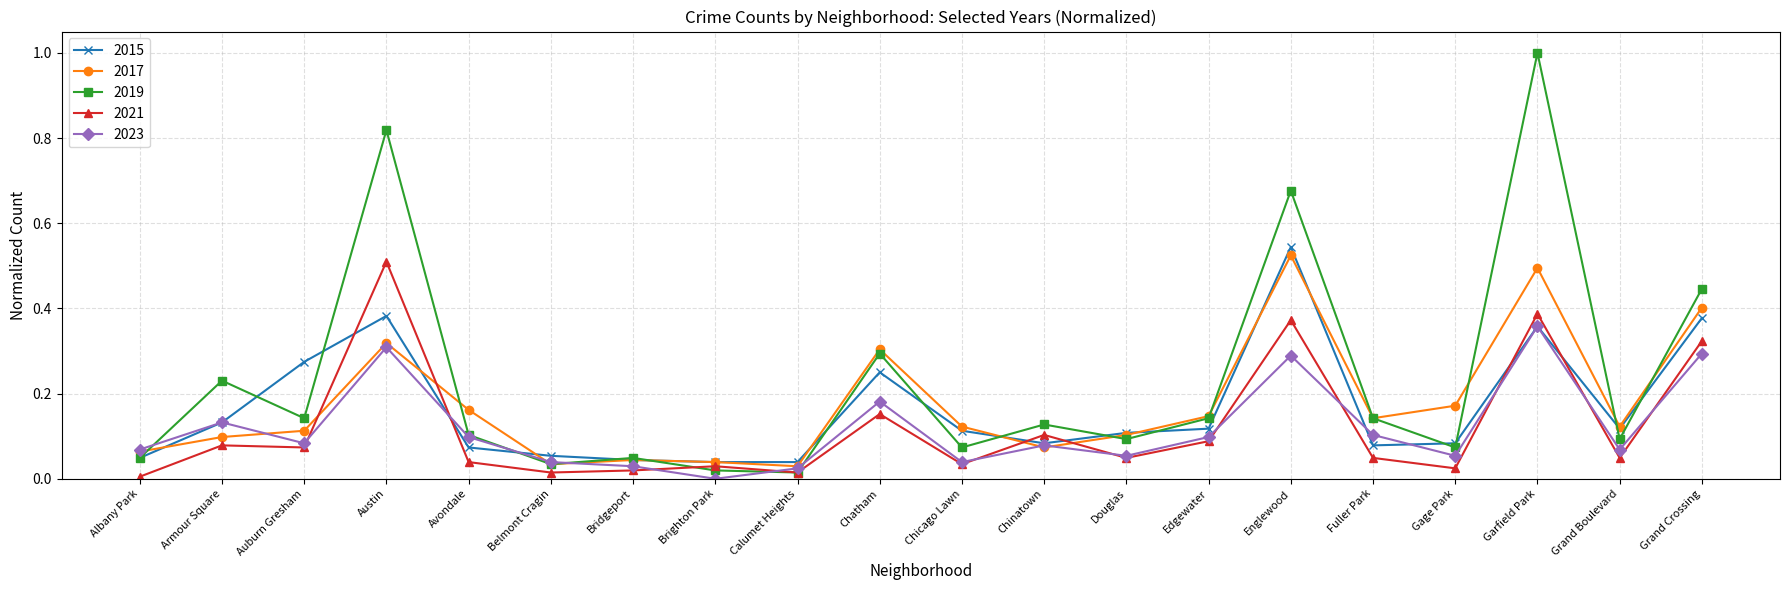

The value of 2015 at Edgewater is 0.2. True or false?

False